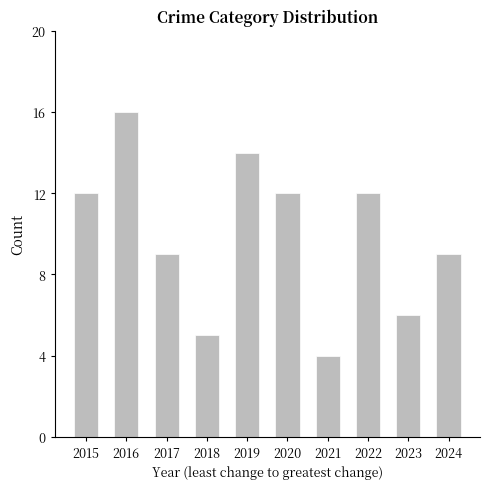

What is the greatest value displayed?

16